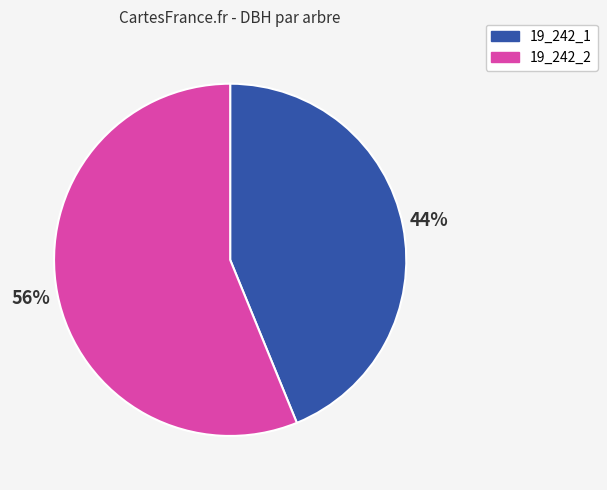

To the nearest percent, what is the average slice percentage?

50%